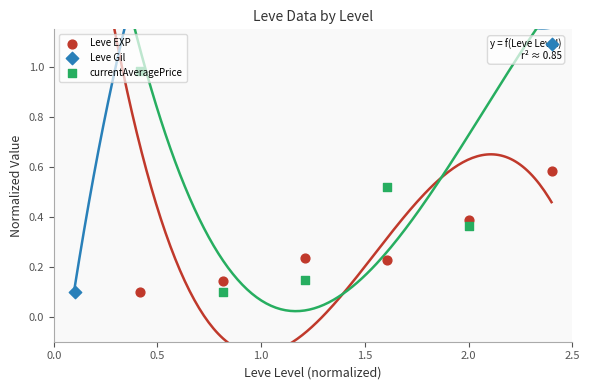

What is the total value across all series at 1.5?

2.8